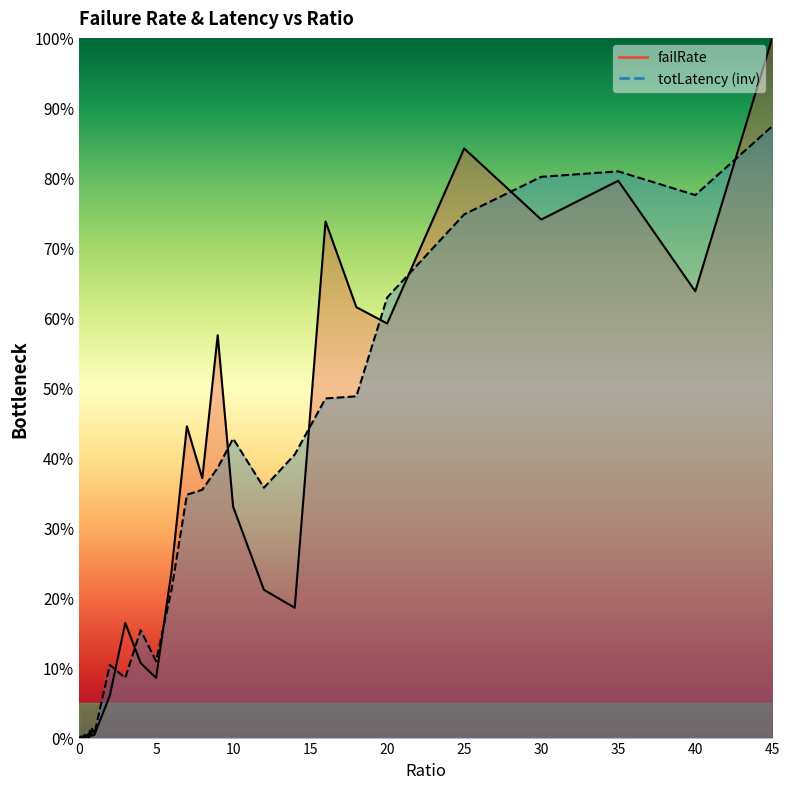

How many data points in totLatency are above 0?

39